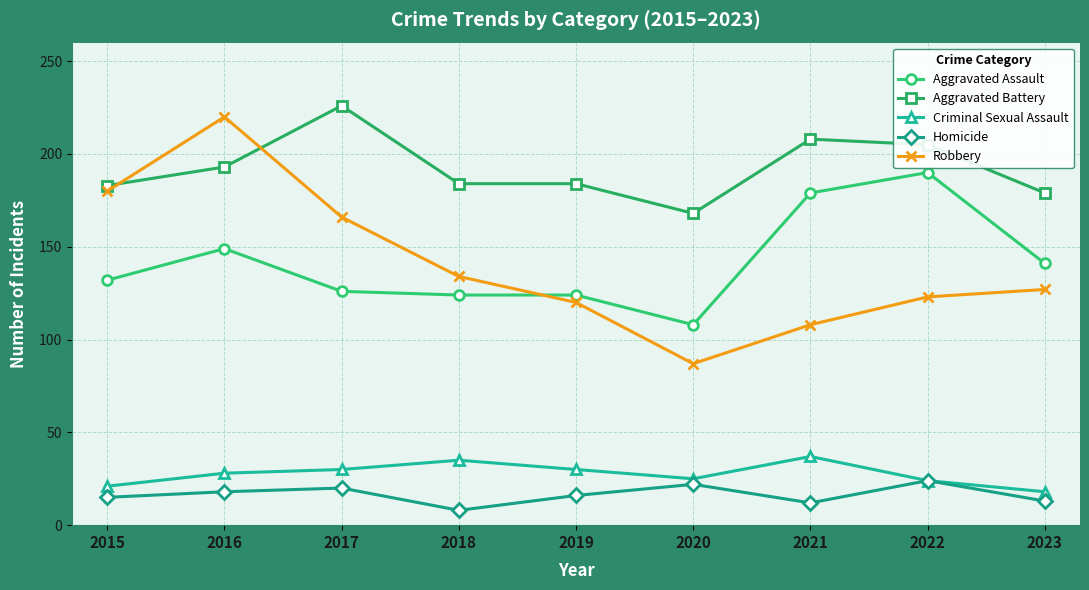

What is the difference between the highest and lowest values at 2015?

168